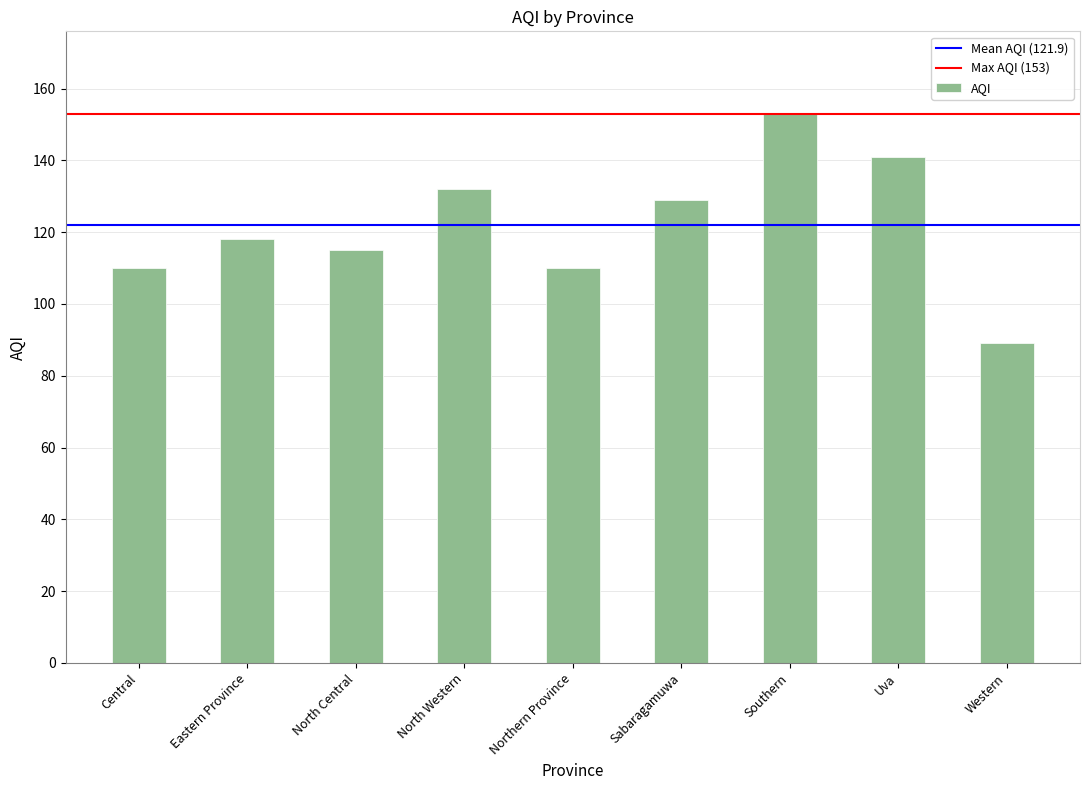

Which label corresponds to the largest value in the chart?

Southern